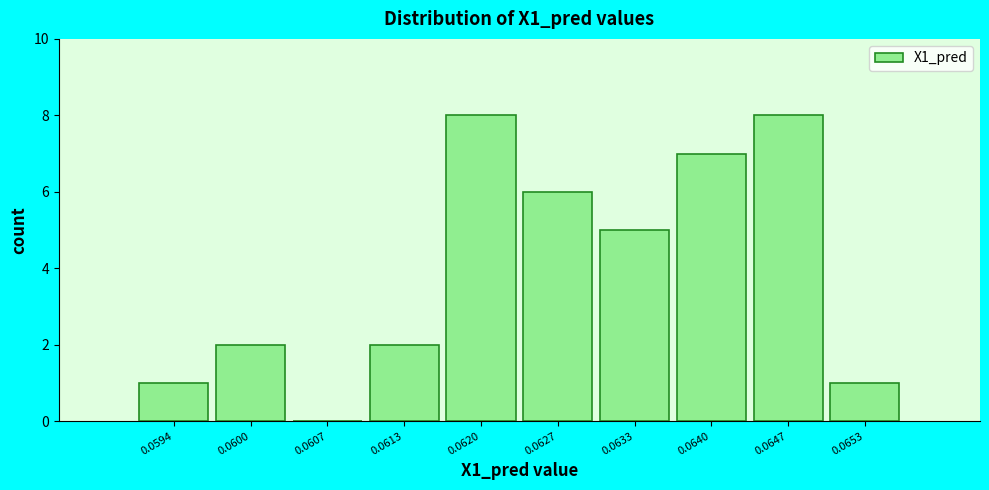

Reading left to right, list all the values displayed in this chart.

0.0594=1	0.0600=2	0.0607=0	0.0613=2	0.0620=8	0.0627=6	0.0633=5	0.0640=7	0.0647=8	0.0653=1